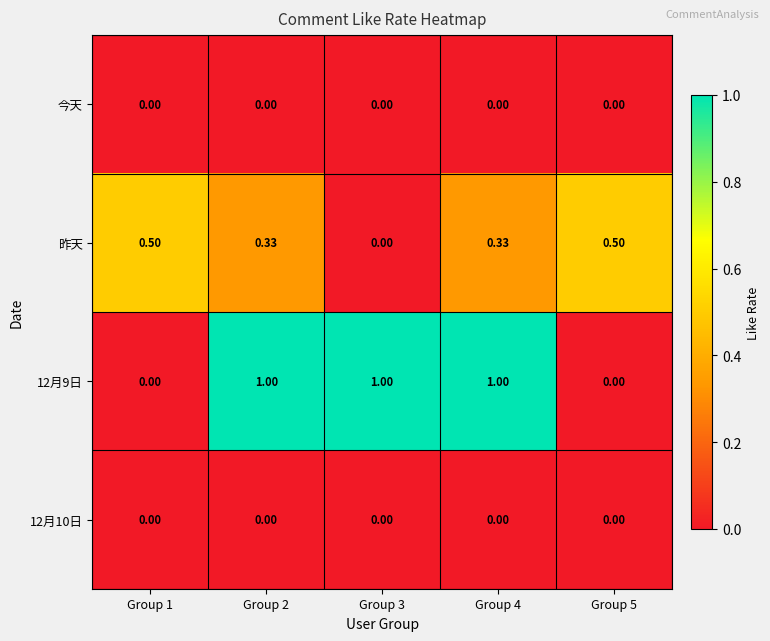

Is the value of 昨天 at Group 5 greater than the value of 12月9日 at Group 5?

Yes